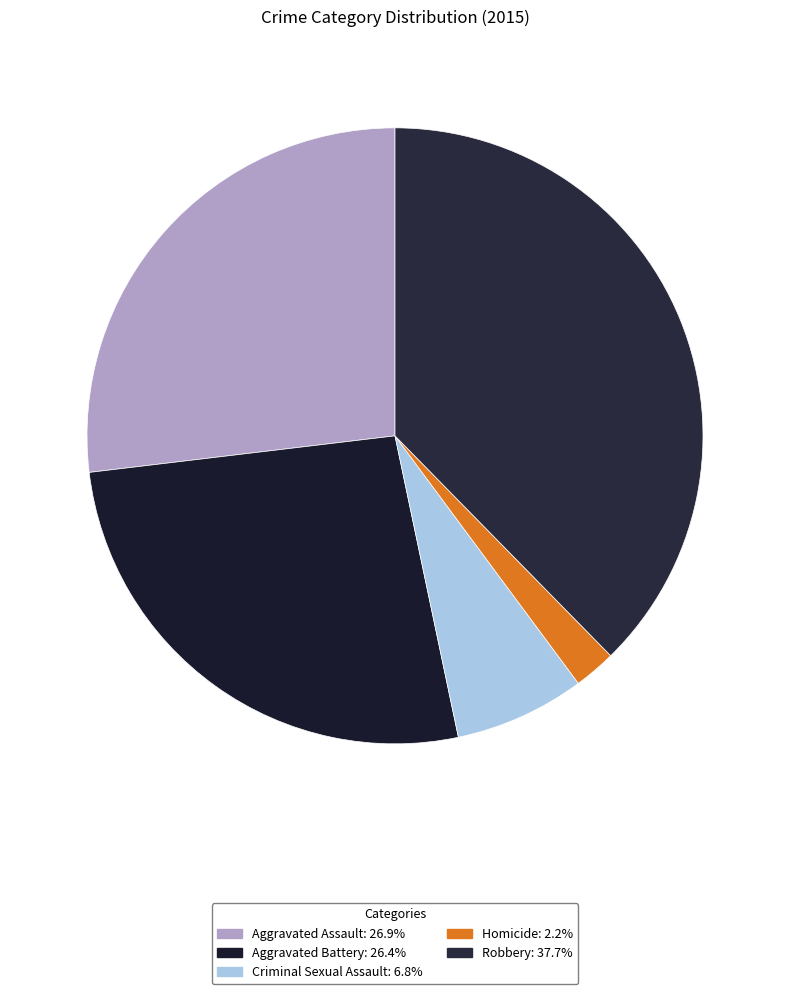

To the nearest percent, what portion does Aggravated Assault represent?

27%